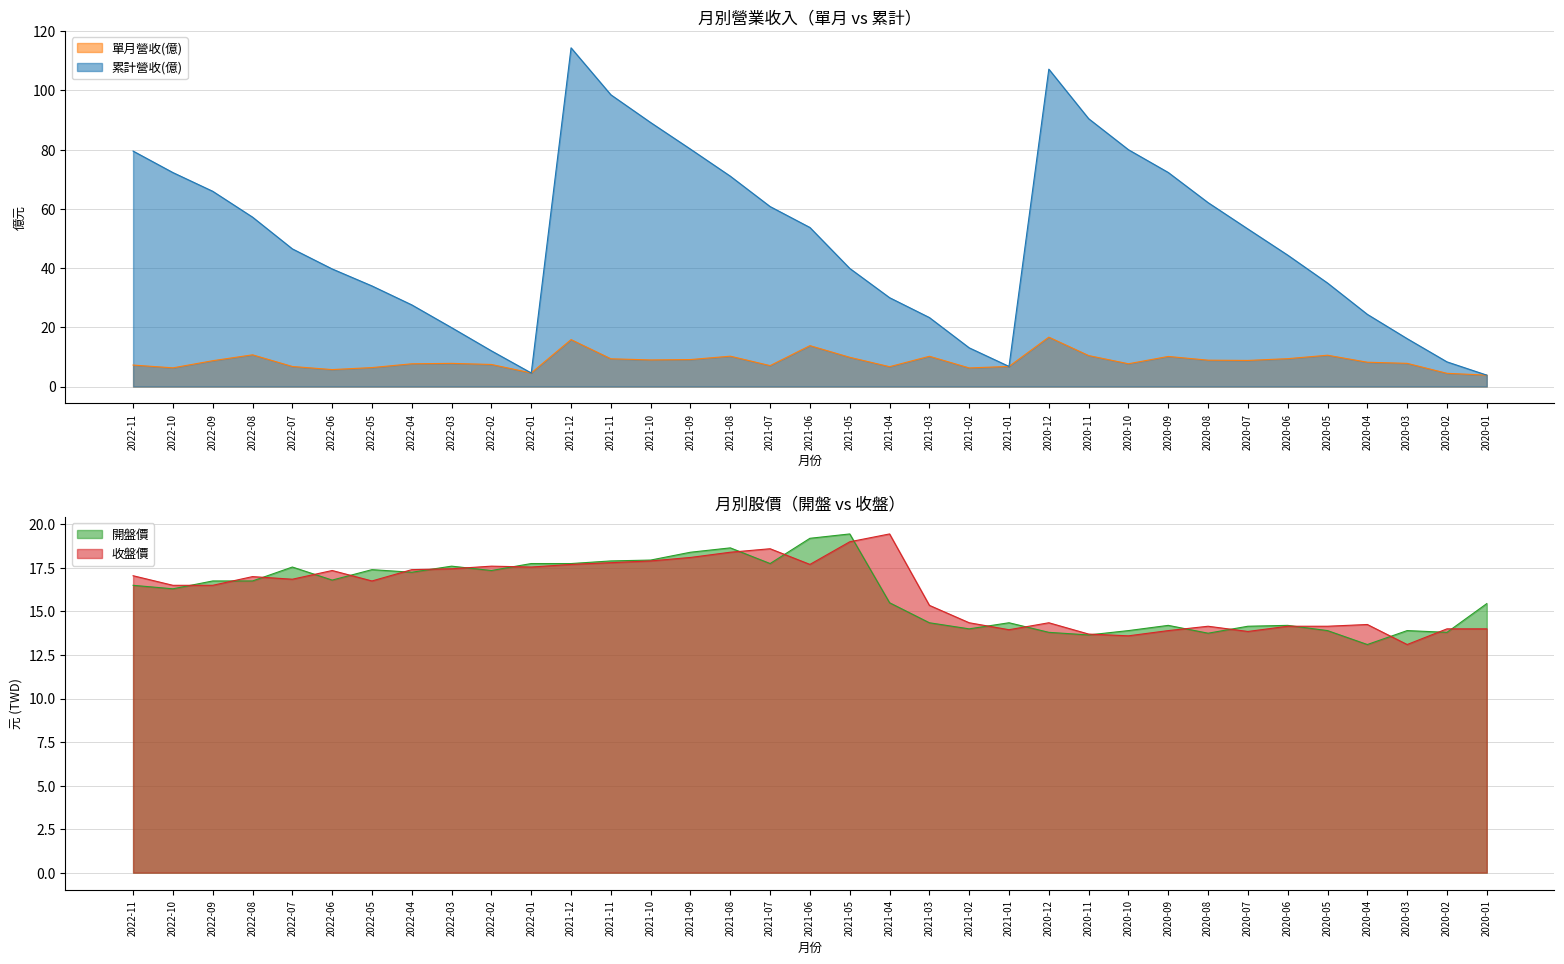

Which series has the largest total across all categories?

累計營收(億)